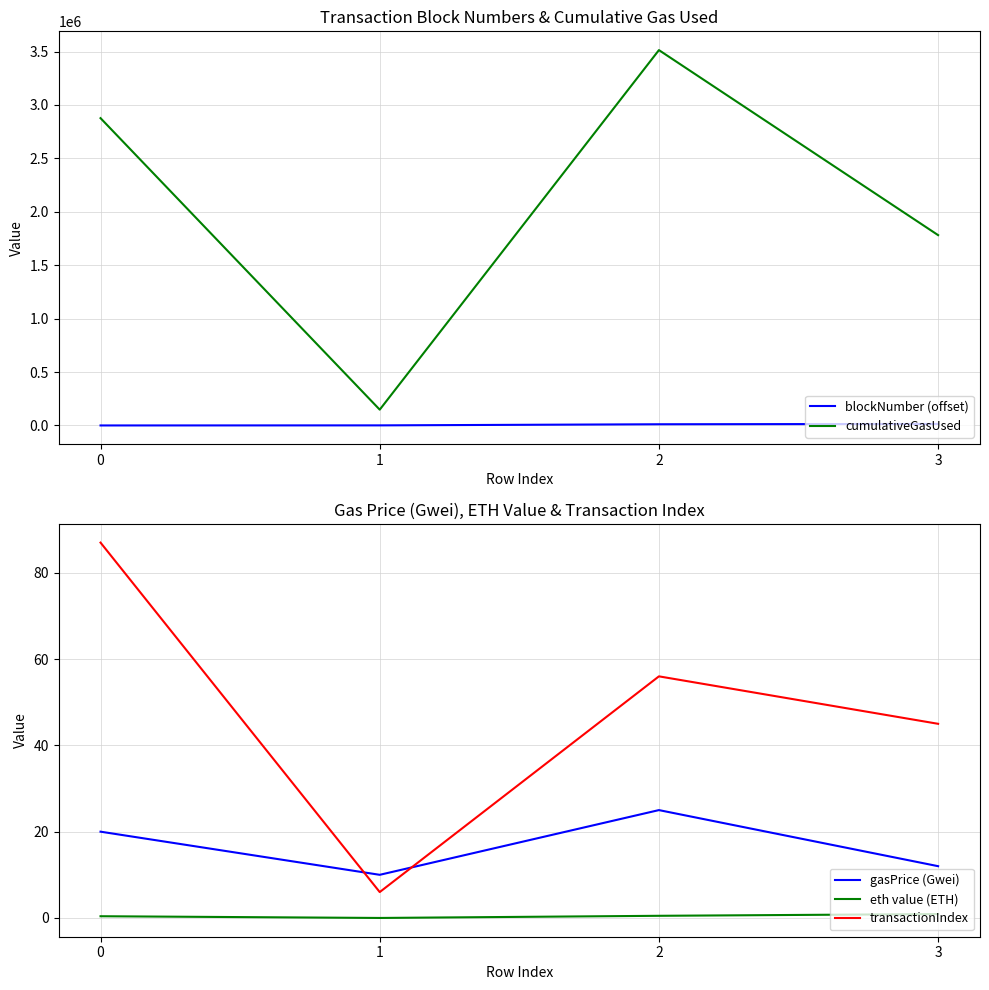

What are all the series names shown in the legend?

blockNumber (offset), cumulativeGasUsed, gasPrice (Gwei), eth value (ETH), transactionIndex